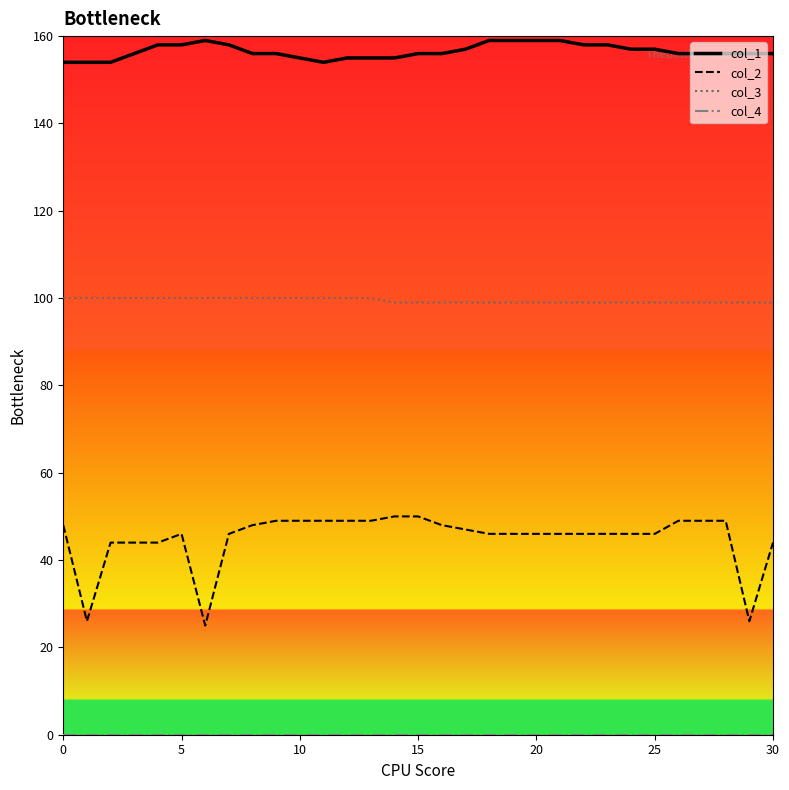

What is the highest value of the col_2 series?

50